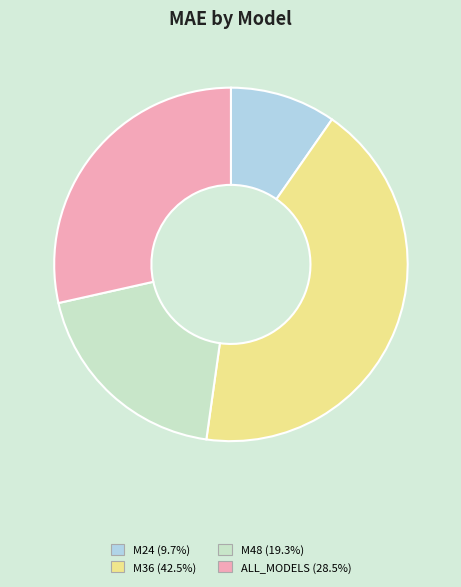

What is the smallest slice in the pie chart?

M24